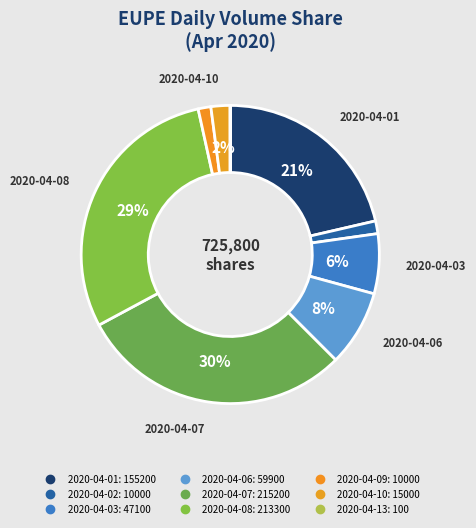

To the nearest percent, what is the difference between the largest and smallest slice percentages?

30%